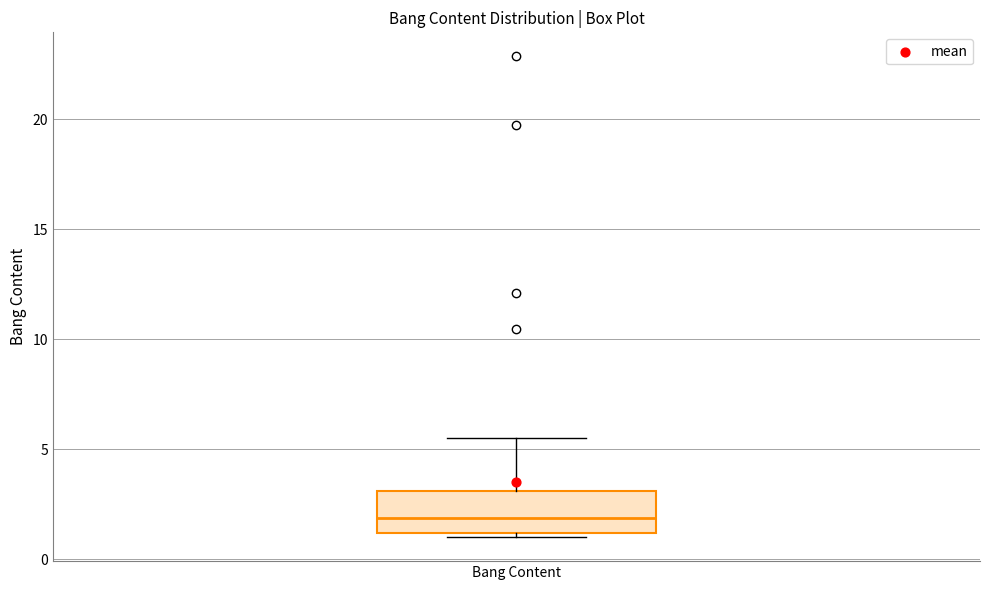

Read this box plot against the y-axis: the position of the median line, the range covered by the box, and the ends of both whiskers. The values are not printed on the chart, so give them approximately, as read against the axis.

median 2.0, box 1.0 to 3.0, whiskers 1.0 (just below the box's lower edge) to 5.5